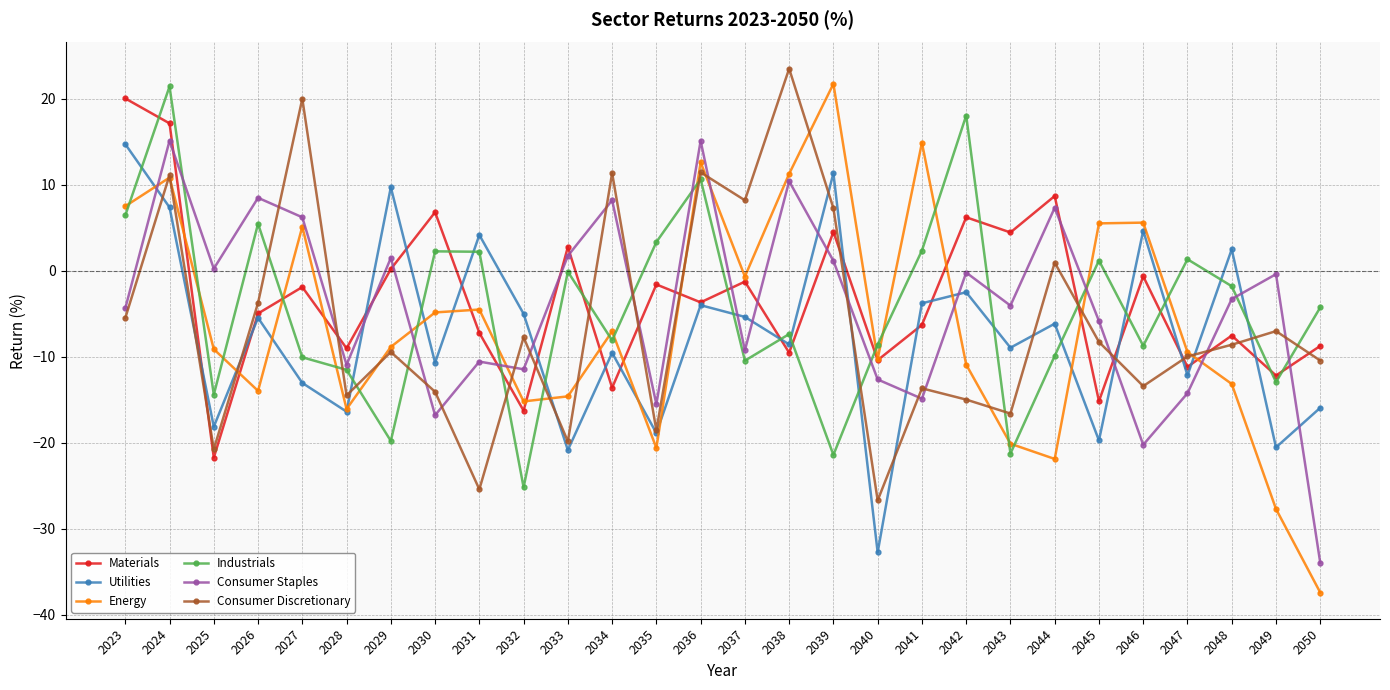

What is the approximate value of Materials at 2024?

17.1